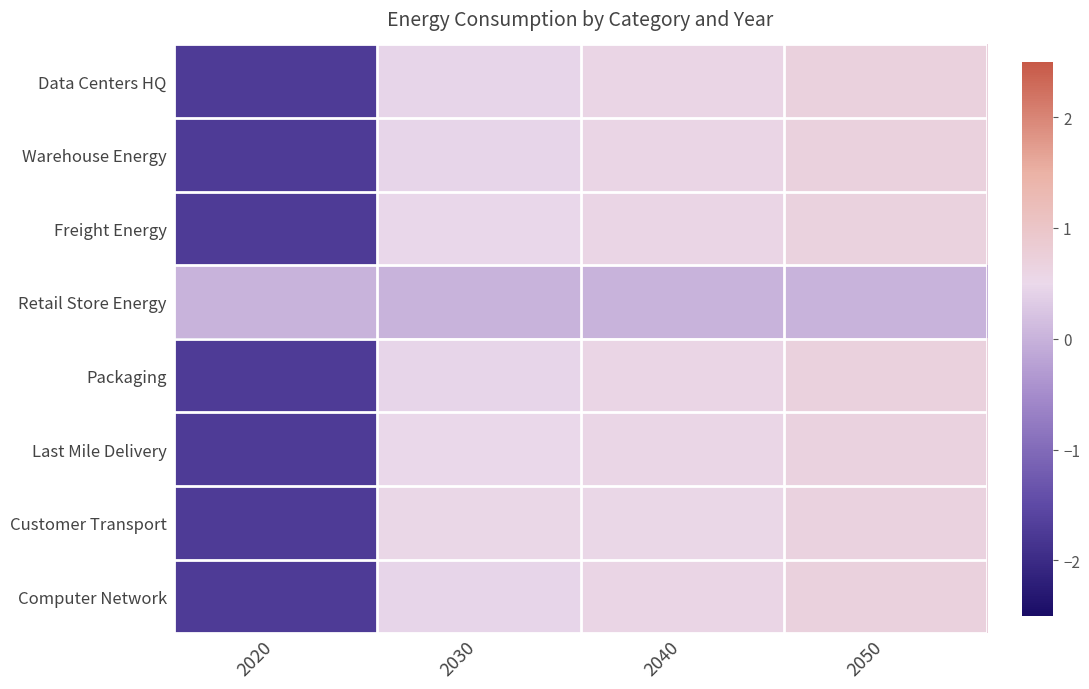

What is the difference between the highest and lowest values at 2030?

0.5